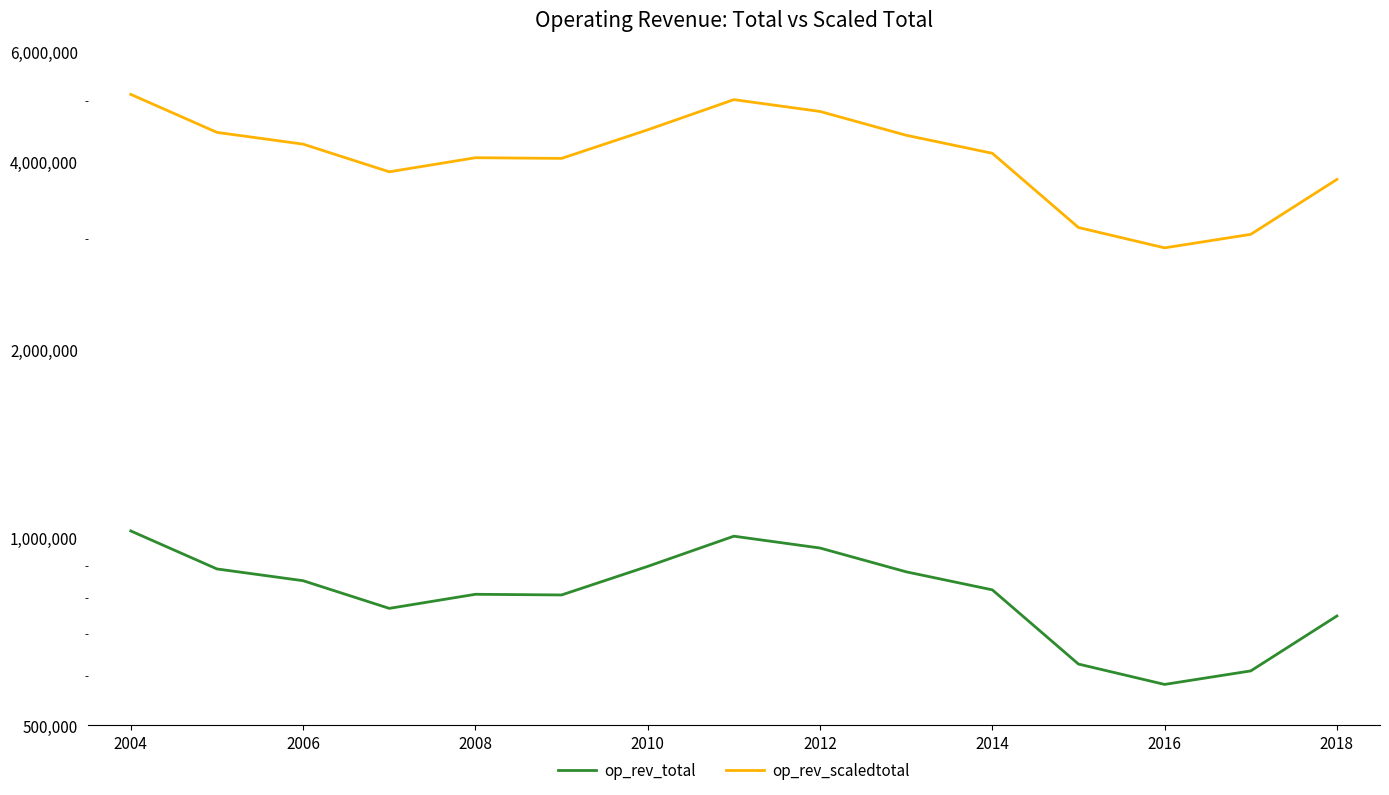

What is the spread (max minus min) of values at 2014?

3294460